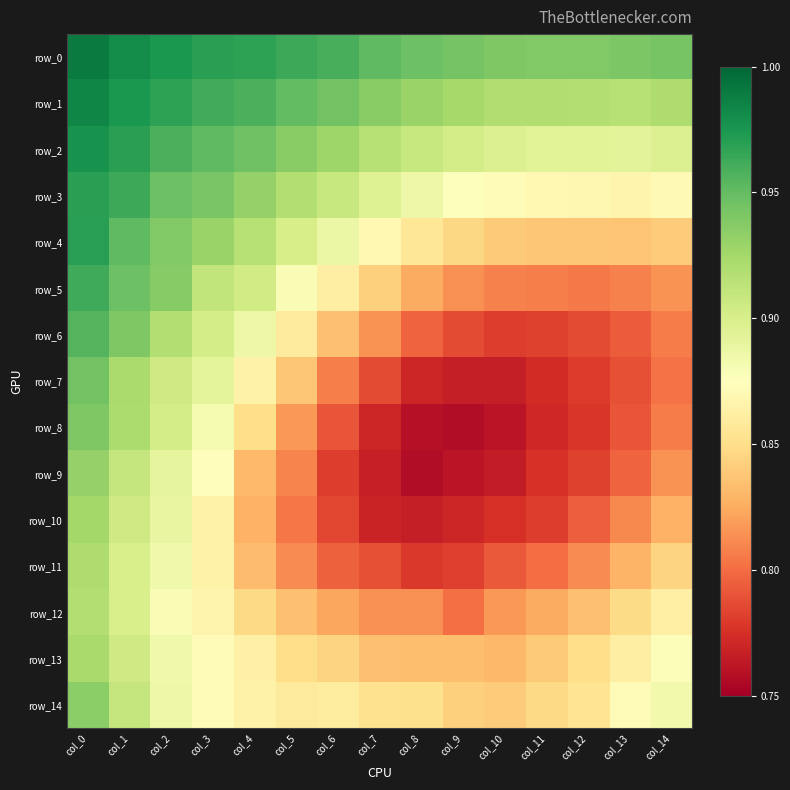

What is the average value of the row_2 series?

0.9